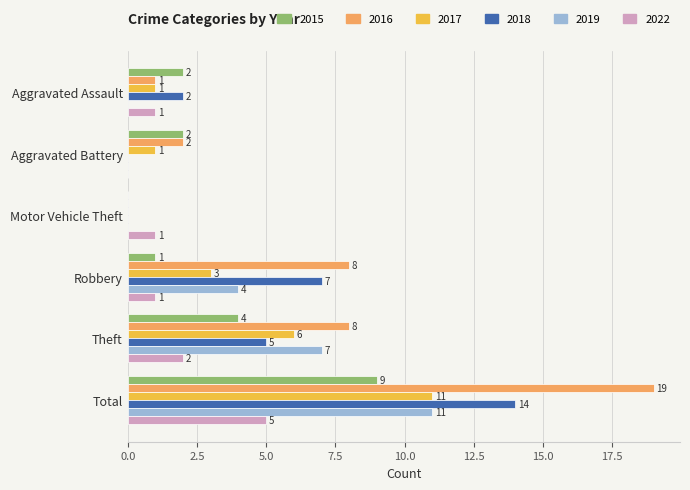

What is the approximate value of 2017 at Total?

11